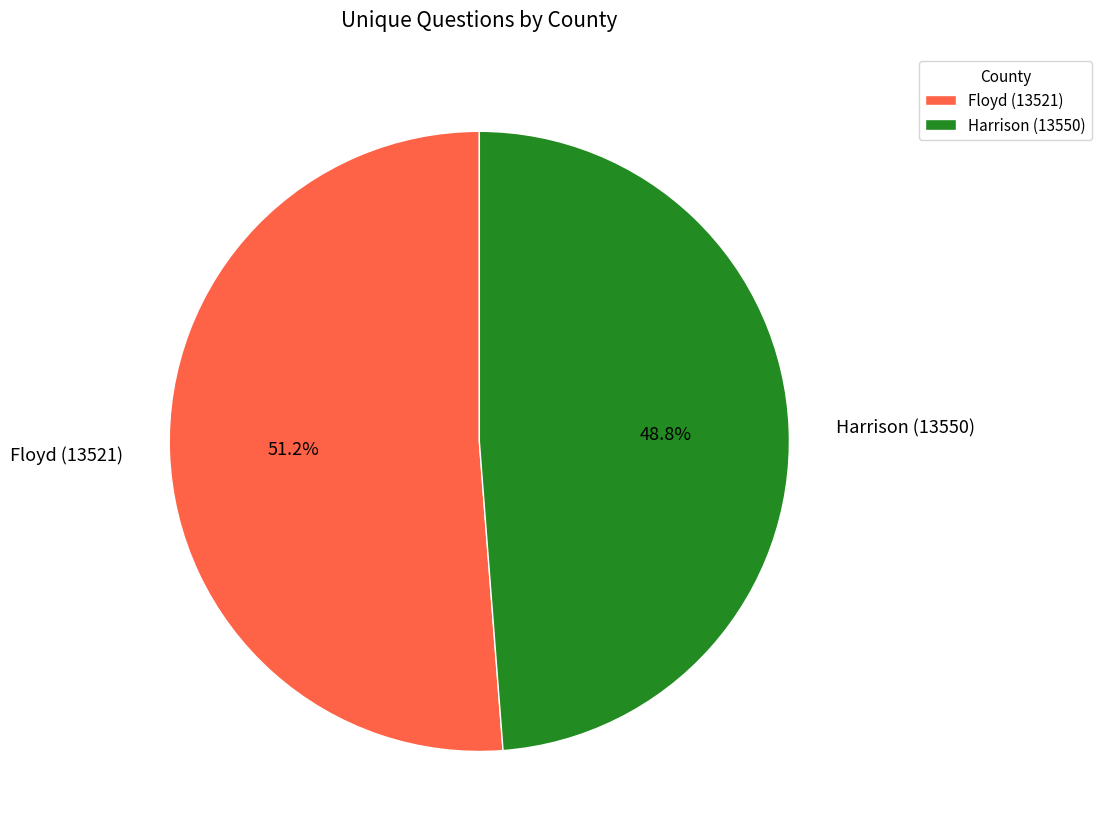

Which category has the smallest portion of the pie?

Harrison (13550)